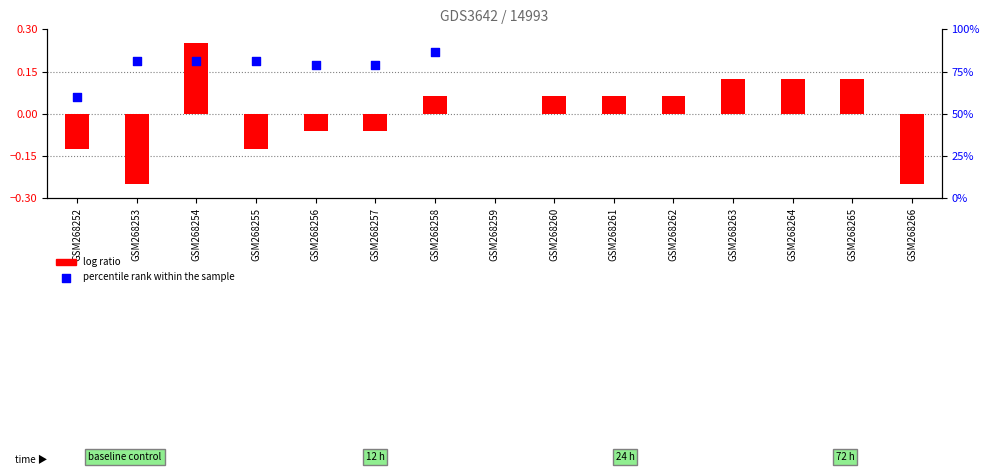

Which series contains the lowest Y value?

log ratio